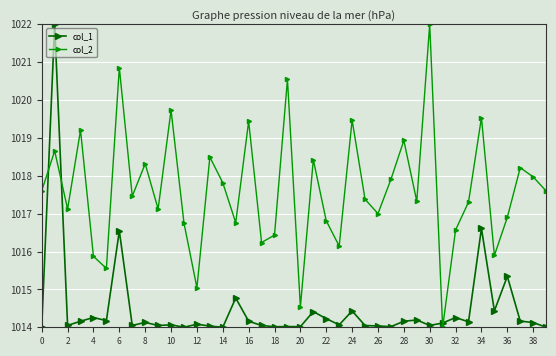

What is the difference between the maximum and minimum values in the col_2 series?

8.0